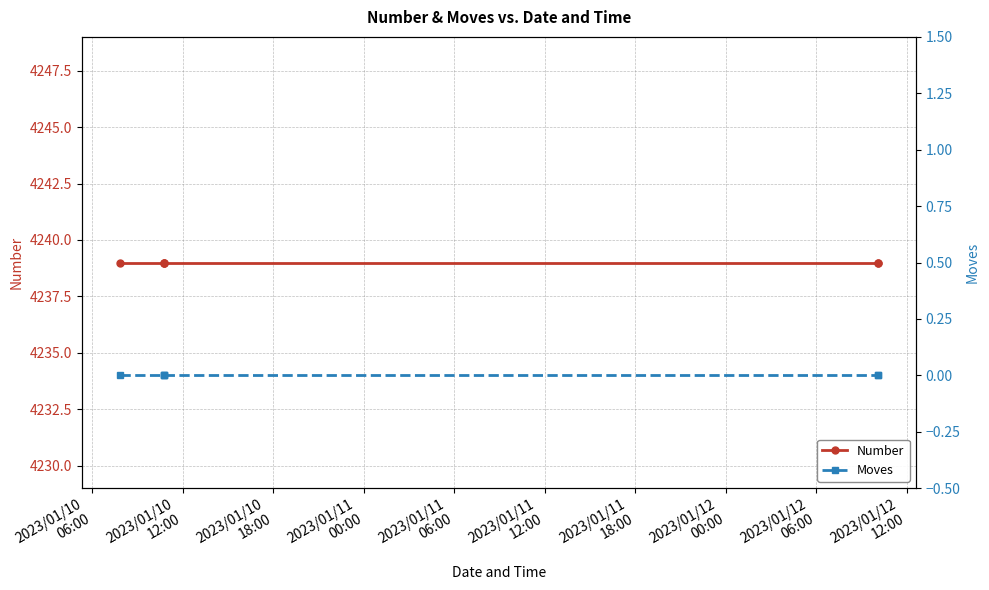

Which category has the lowest value across all series?

2023/01/10
06:00